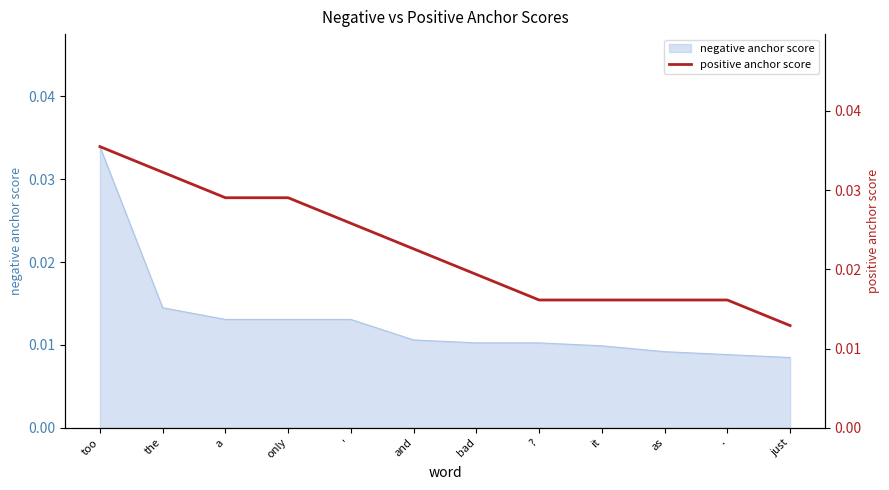

Which label corresponds to the largest value in the chart?

too